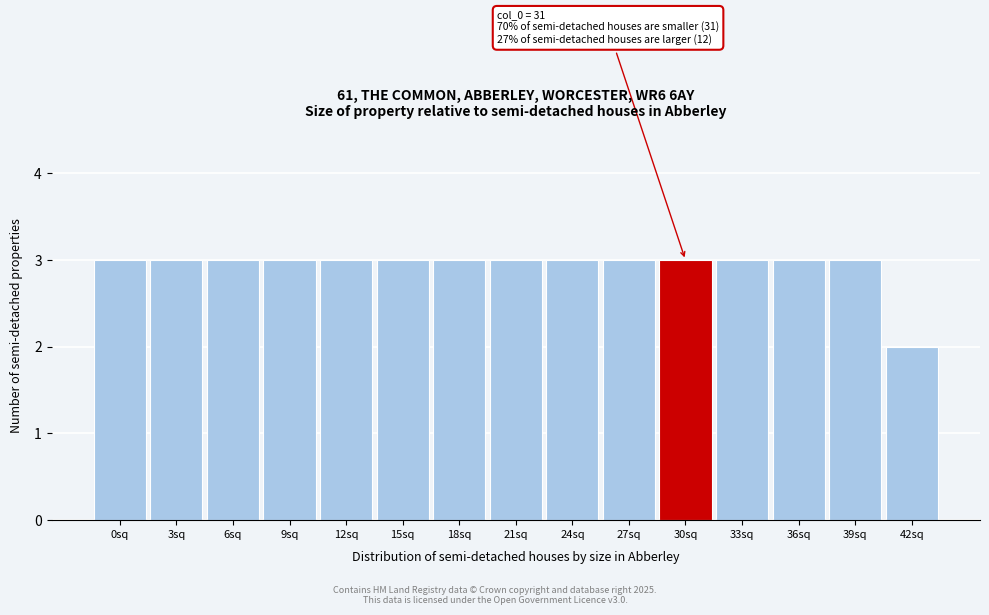

Reading left to right, extract all data points from this chart.

3	3	3	3	3	3	3	3	3	3	3	3	3	3	2